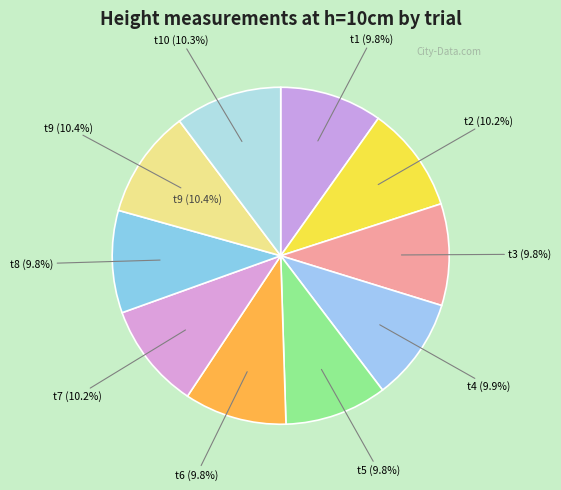

True or false: t4 accounts for 22% of the total.

False